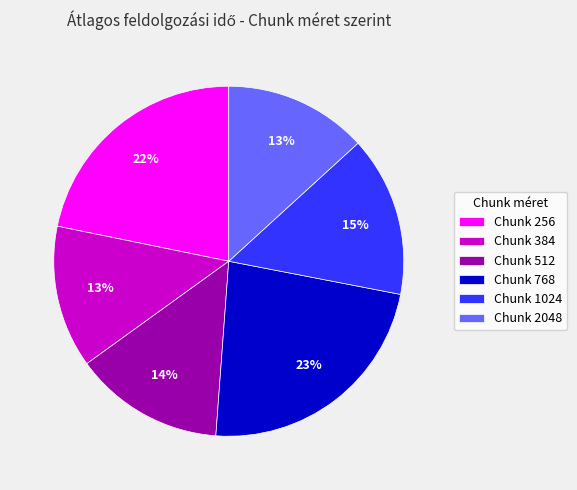

To the nearest percent, what portion does Chunk 256 represent?

22%